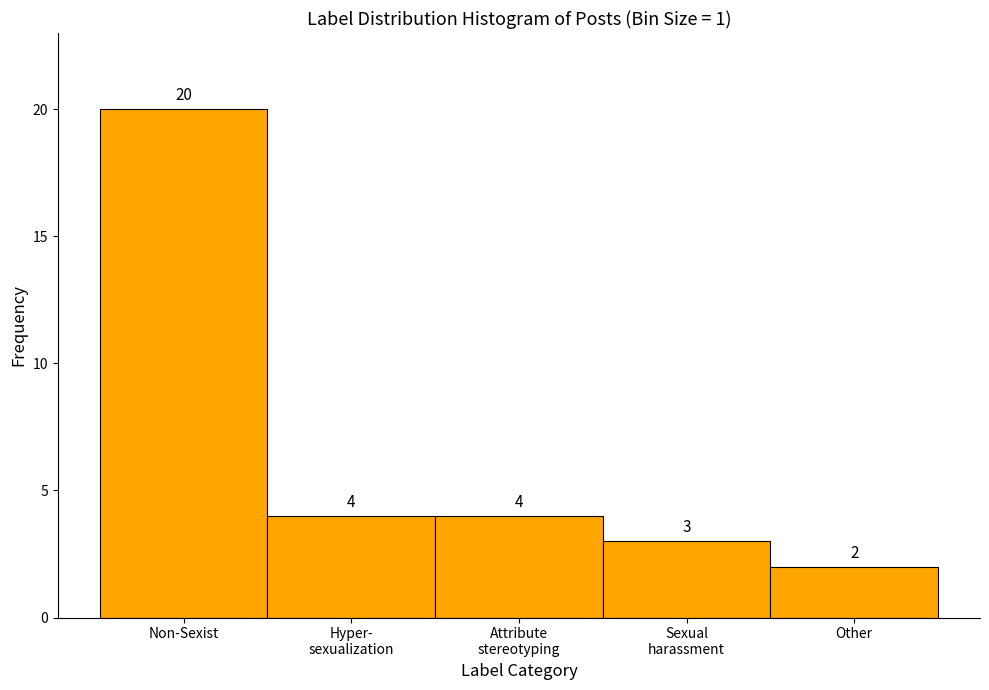

Reading left to right, transcribe all the data shown in this chart.

20	4	4	3	2